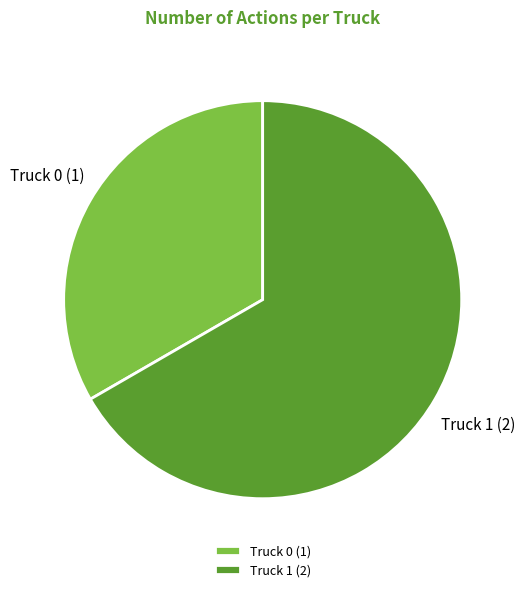

Is it true that Truck 1 is 52% of the pie?

False